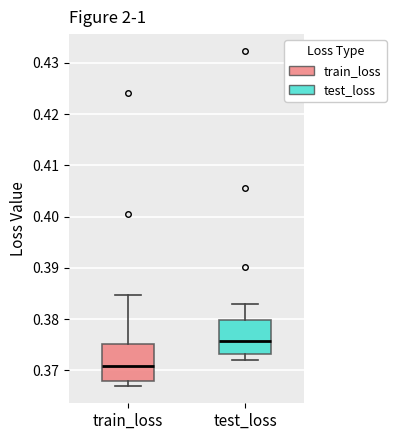

Where does the lower whisker of the box for test_loss end on the y-axis? The values are not printed on the chart, so give them approximately, as read against the axis.

0.372